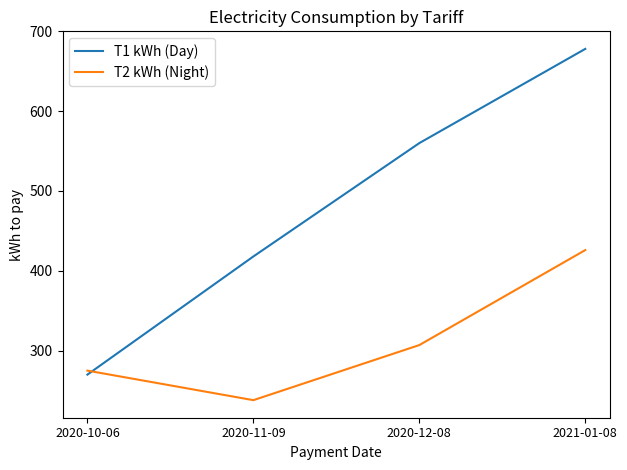

List the labels in order of T2 kWh (Night) value, largest first.

2021-01-08, 2020-12-08, 2020-10-06, 2020-11-09